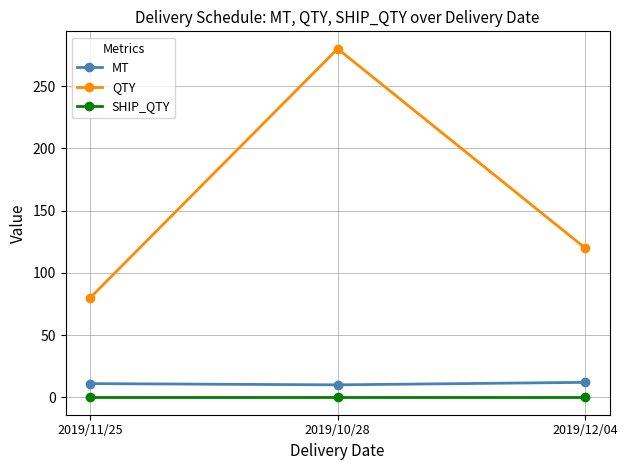

What is the value of the QTY point at the 2nd from the left?

280